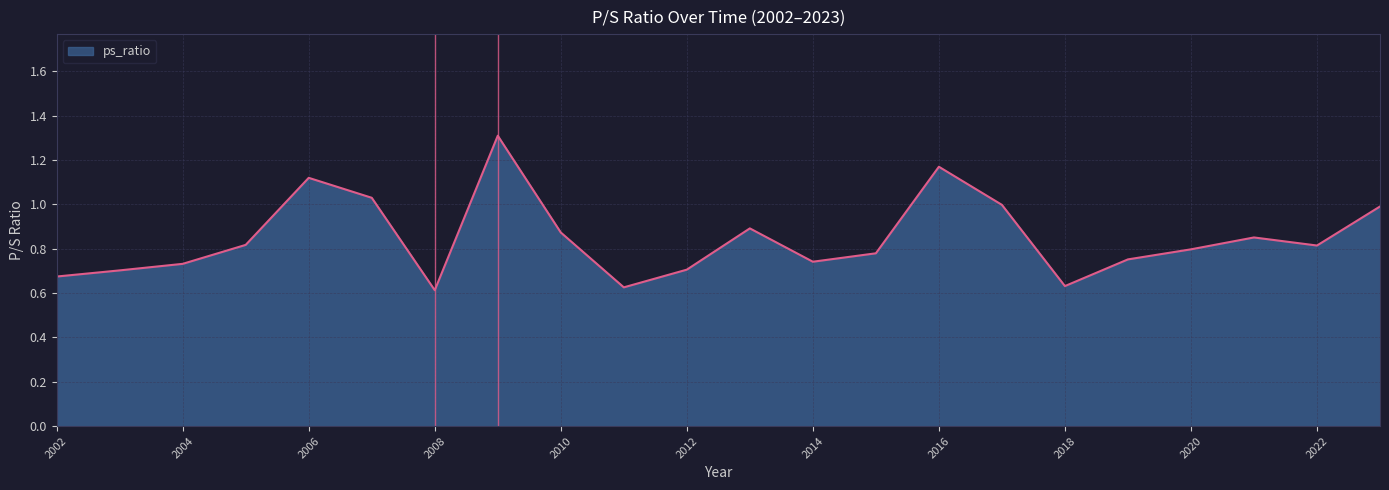

What is the maximum value shown in the chart?

1.3